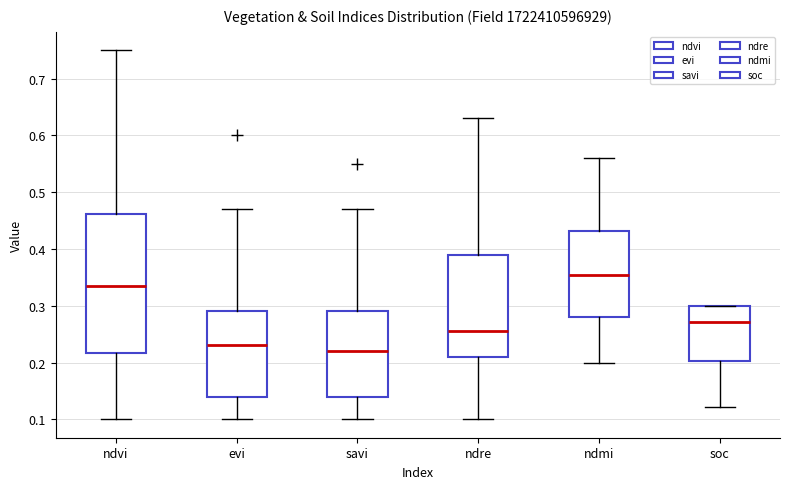

Reading left to right, transcribe this box plot: for each box, give where its median line is, the range the box spans, and where its two whiskers end, as read against the y-axis. The values are not printed on the chart, so give them approximately, as read against the axis.

ndvi: median 0.34, box 0.22 to 0.46, whiskers 0.10 to 0.75
evi: median 0.23, box 0.14 to 0.29, whiskers 0.10 to 0.47
savi: median 0.22, box 0.14 to 0.29, whiskers 0.10 to 0.47
ndre: median 0.26, box 0.21 to 0.39, whiskers 0.10 to 0.63
ndmi: median 0.36, box 0.28 to 0.43, whiskers 0.20 to 0.56
soc: median 0.27, box 0.20 to 0.30, whiskers 0.12 to 0.30